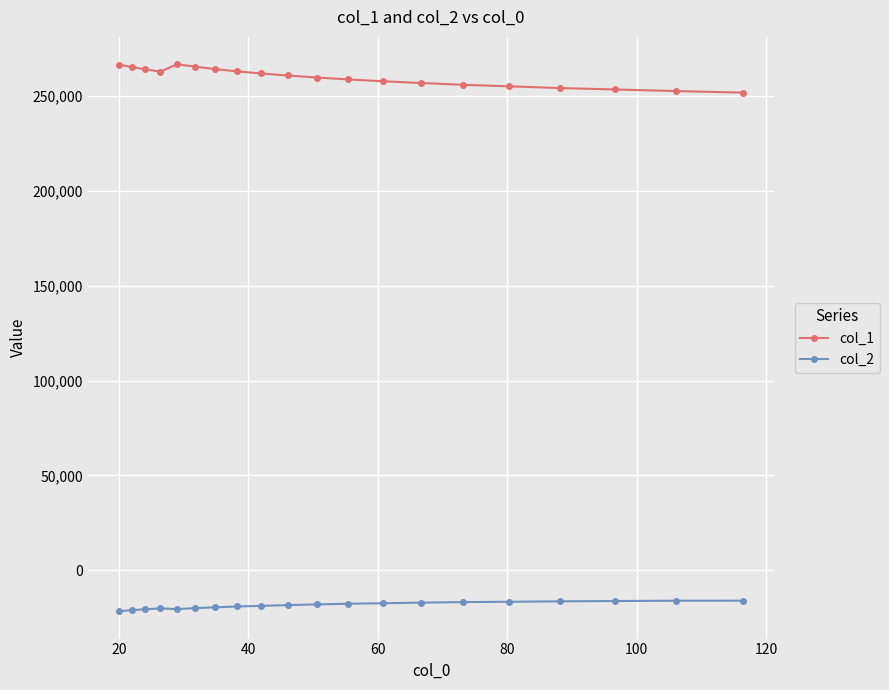

Rank the series by their maximum value, from highest to lowest.

col_1, col_2